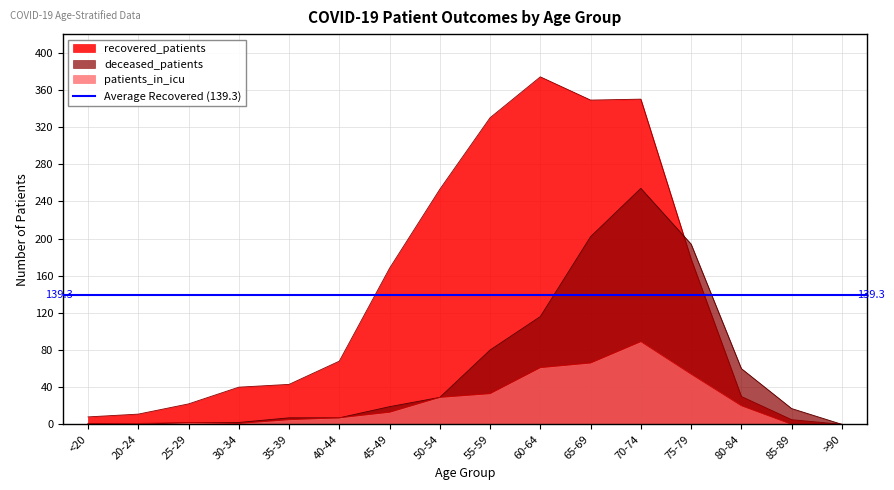

True or false: patients_in_icu and deceased_patients intersect in this chart.

False